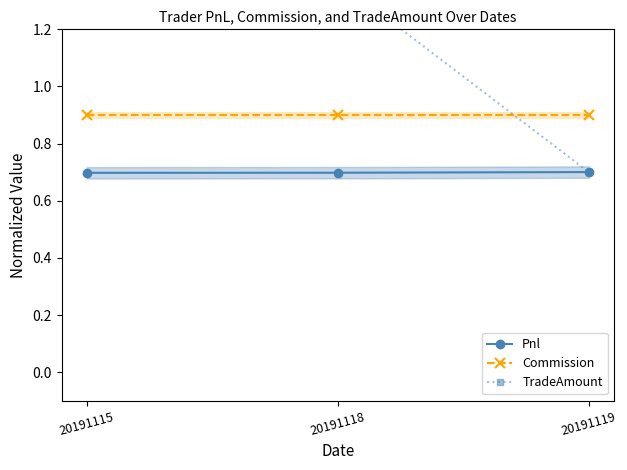

Reading right to left, transcribe all the data shown in this chart.

Pnl: 0.7	0.7	0.7
Commission: 0.9	0.9	0.9
TradeAmount: 0.7	1.4	1.7